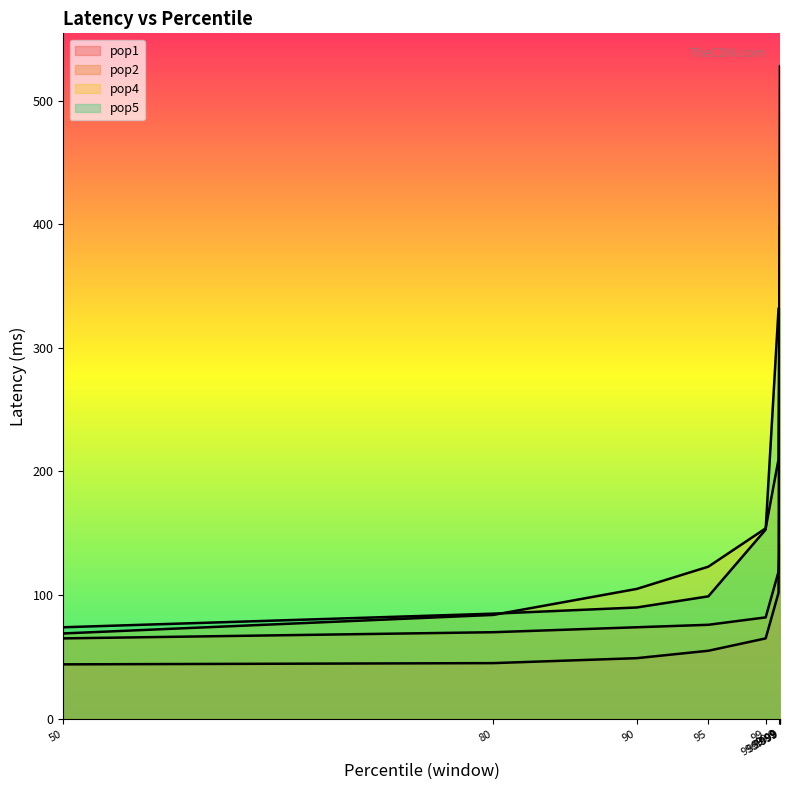

Reading right to left, transcribe all the data shown in this chart.

pop1: 99.9999=528	99.999=528	99.99=528	99.9=102	99=65	95=55	90=49	80=45	50=44
pop2: 99.9999=141	99.999=141	99.99=141	99.9=119	99=82	95=76	90=74	80=70	50=65
pop4: 99.9999=398	99.999=398	99.99=398	99.9=210	99=154	95=123	90=105	80=84	50=69
pop5: 99.9999=332	99.999=332	99.99=332	99.9=332	99=153	95=99	90=90	80=85	50=74